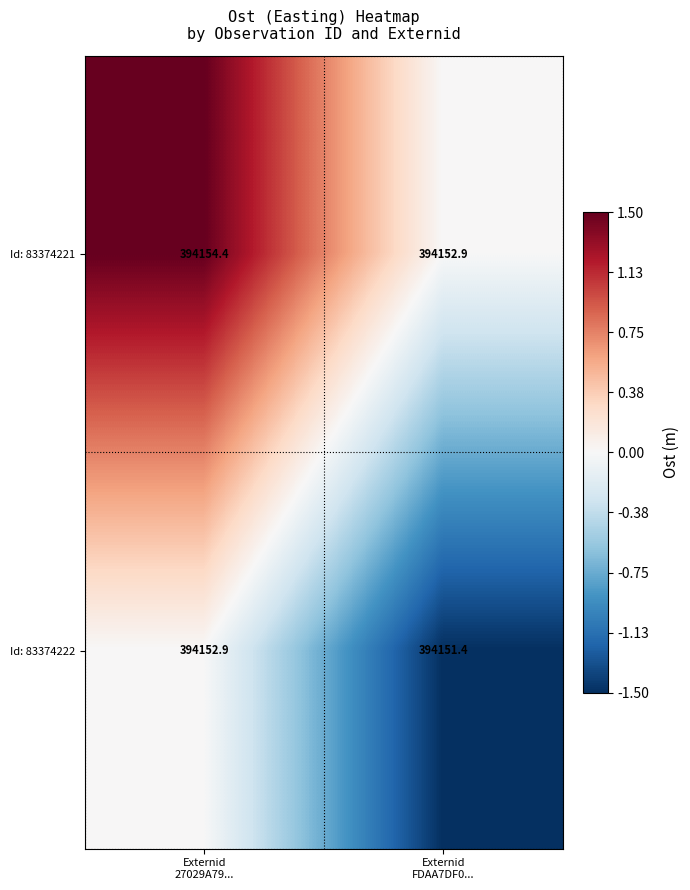

Which series has the largest total across all categories?

Id: 83374221